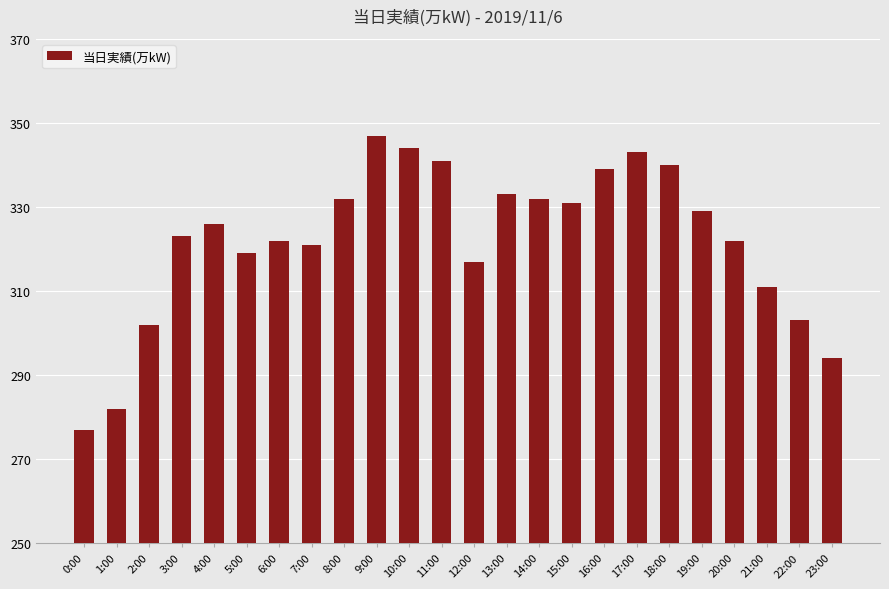

What is the greatest value displayed?

347